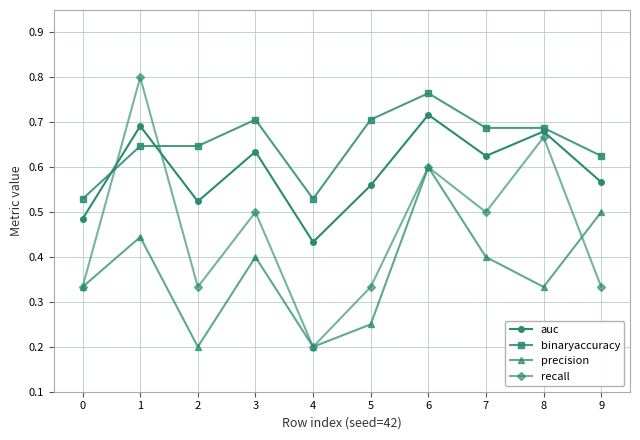

How many times do recall and binaryaccuracy cross each other?

2